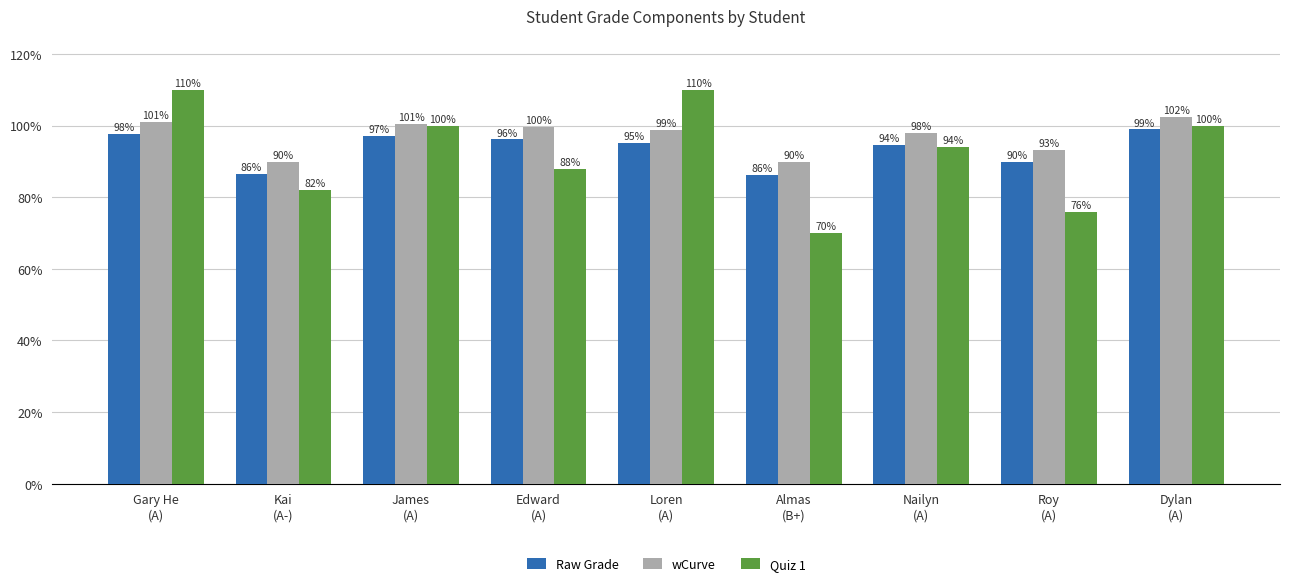

Is the value of wCurve at Dylan
(A) greater than the value of Raw Grade at Edward
(A)?

Yes